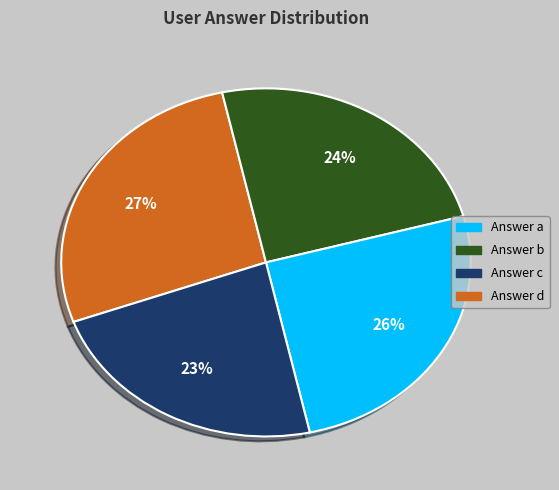

To the nearest percent, what is the difference between the largest and smallest slice percentages?

4%